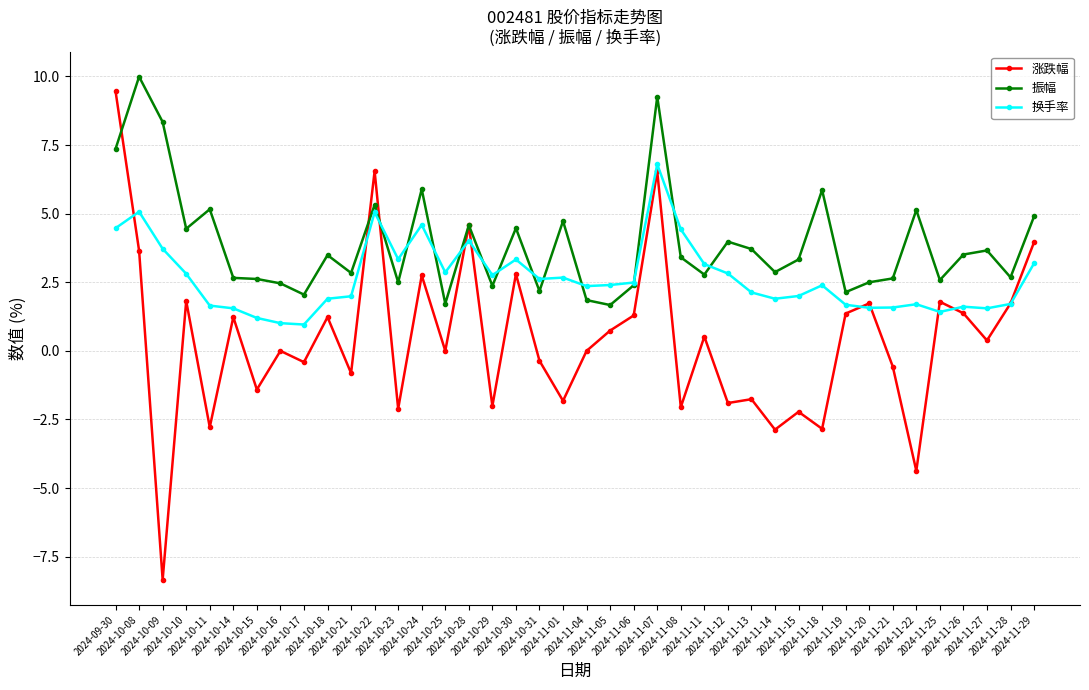

List the series in order of their overall mean, highest first.

振幅, 换手率, 涨跌幅